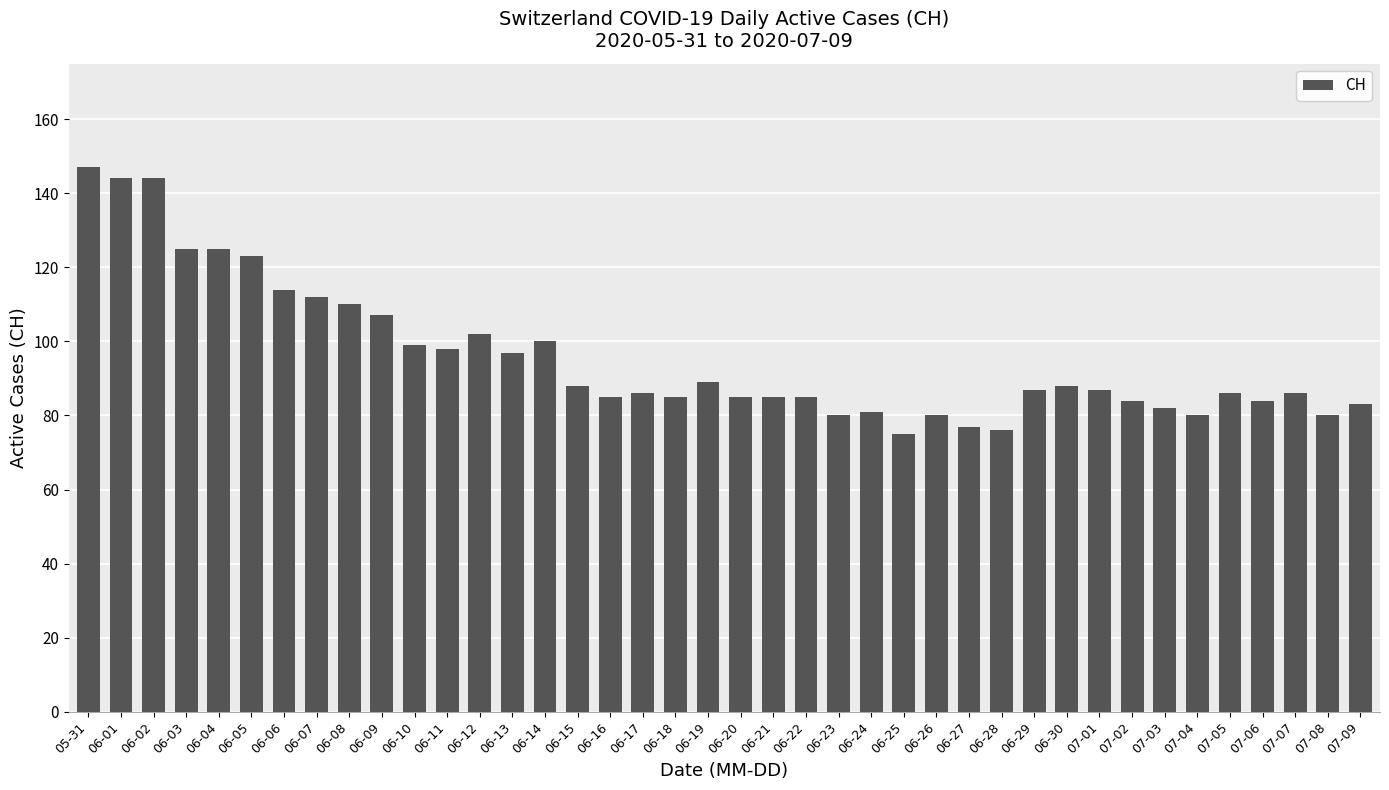

Is it true that the value at 06-20 is 54?

False